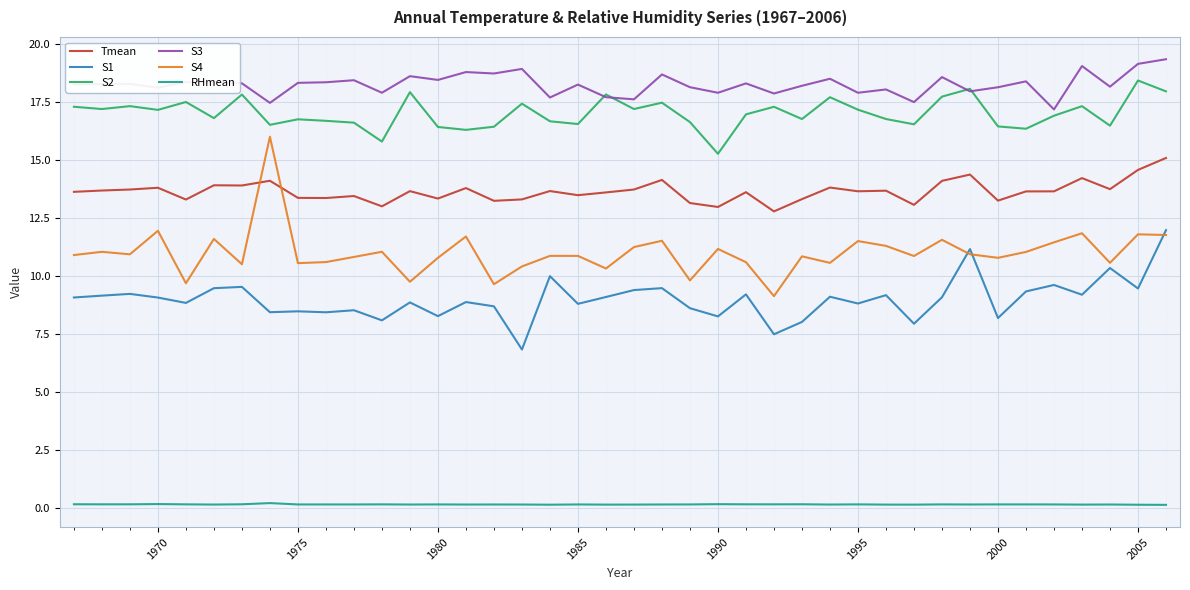

Which series has the largest total across all categories?

S3